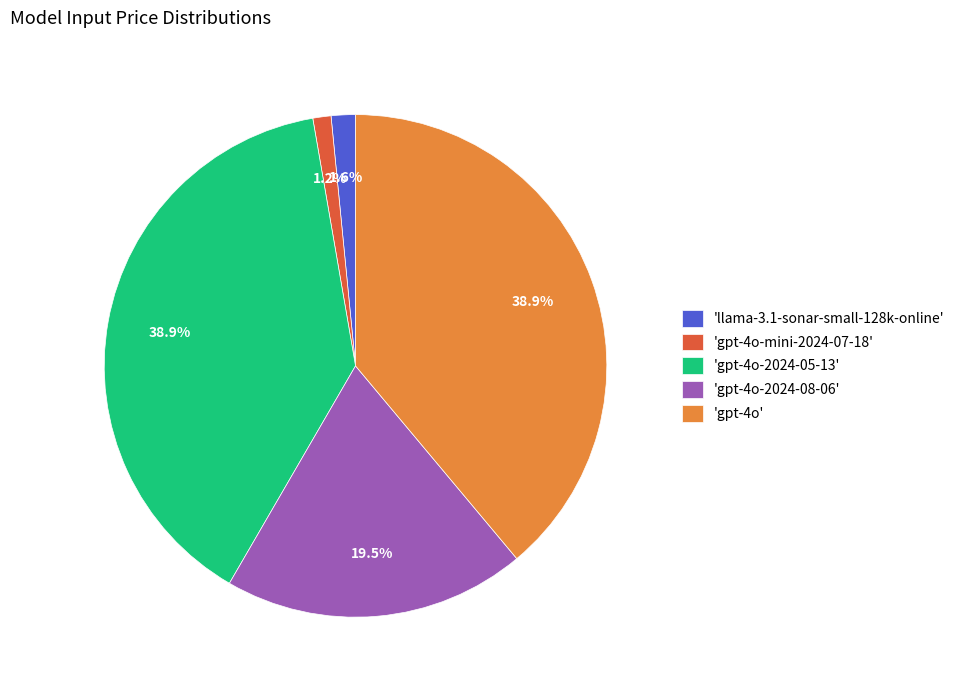

Is there a majority slice in this chart?

No